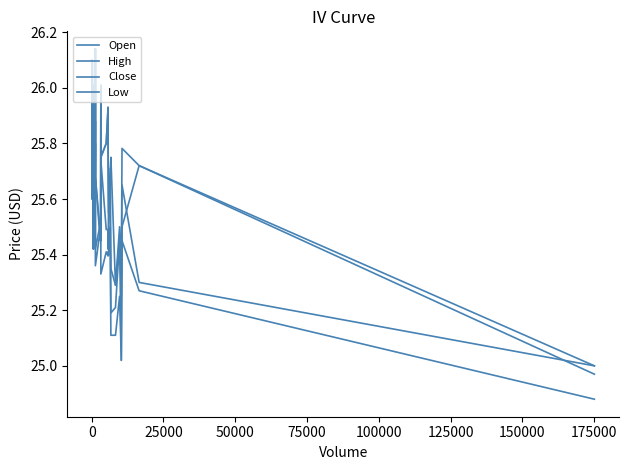

Count the number of categories in the chart.

34